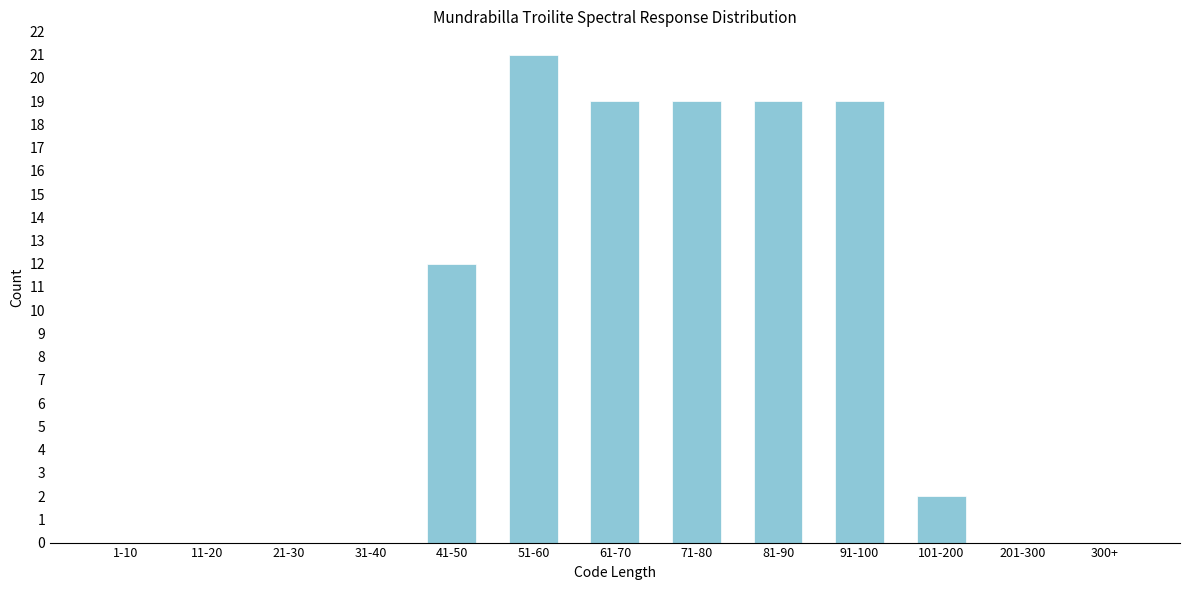

Reading left to right, extract all data points from this chart.

1-10=0	11-20=0	21-30=0	31-40=0	41-50=12	51-60=21	61-70=19	71-80=19	81-90=19	91-100=19	101-200=2	201-300=0	300+=0